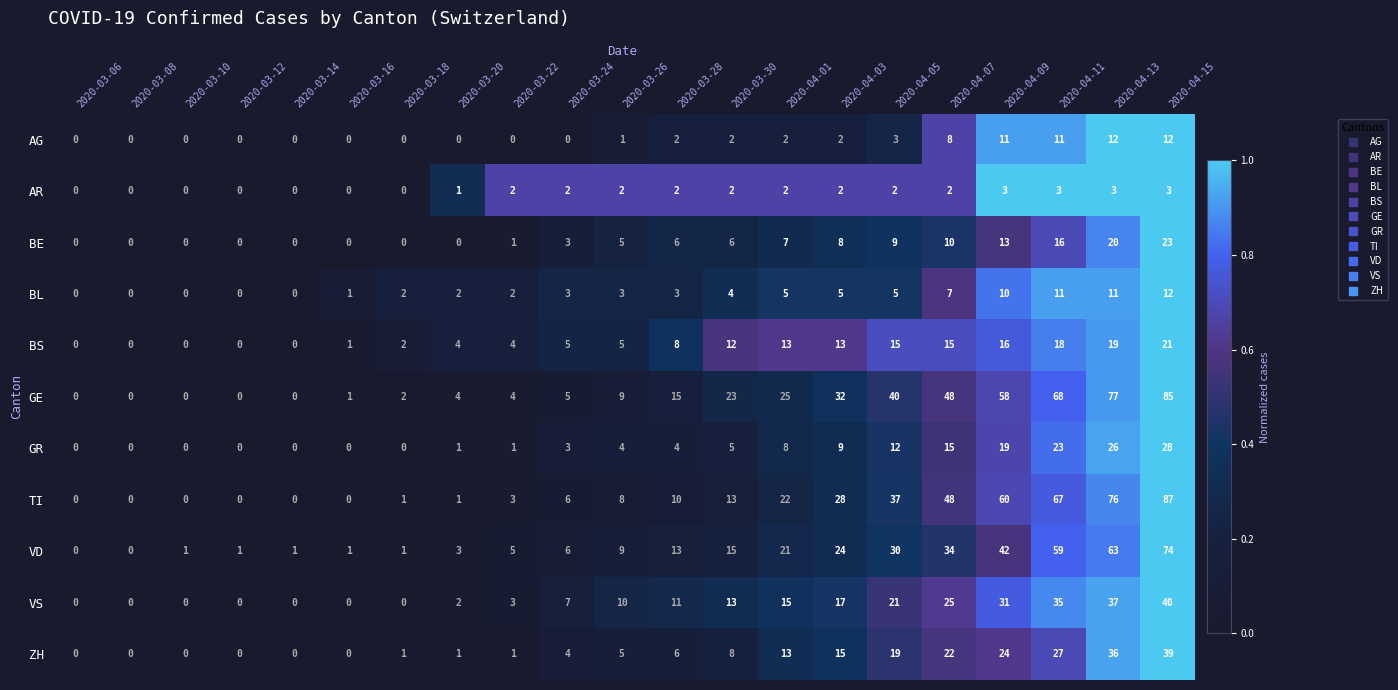

The BS series shows 9 at 2020-04-13. True or false?

False